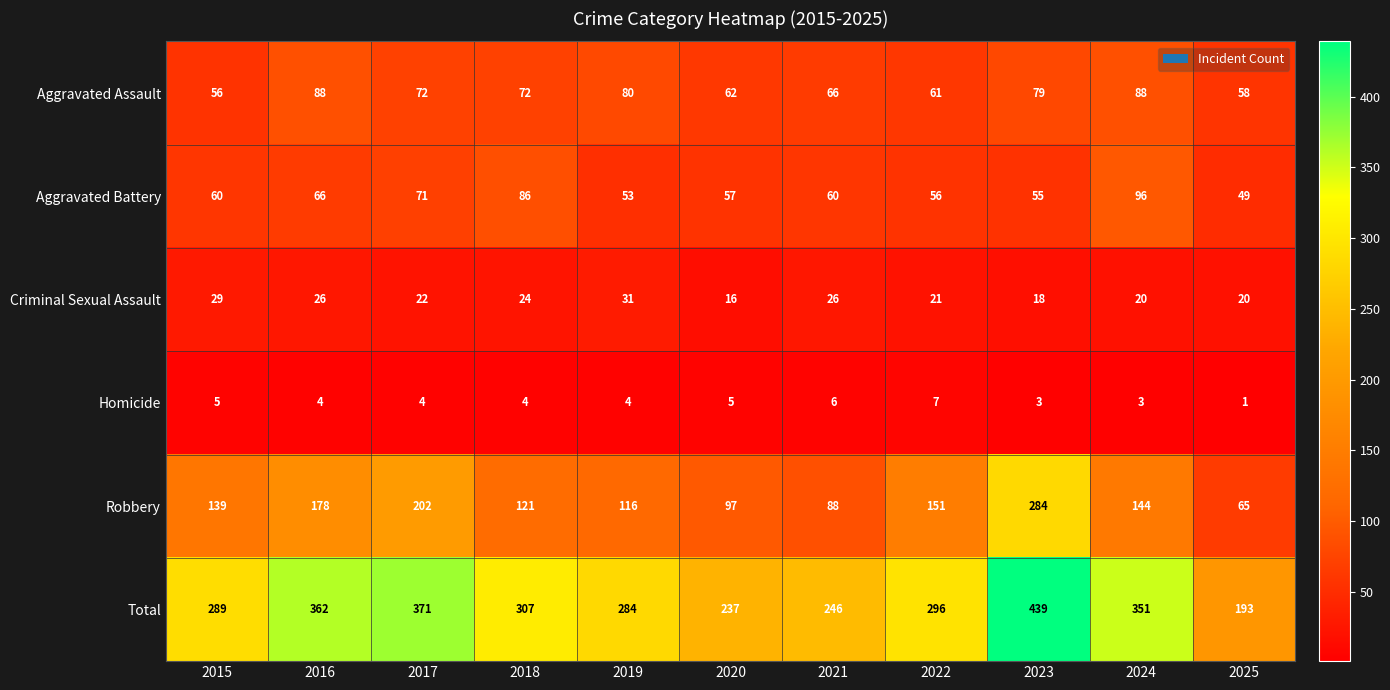

What is the smallest value displayed?

1